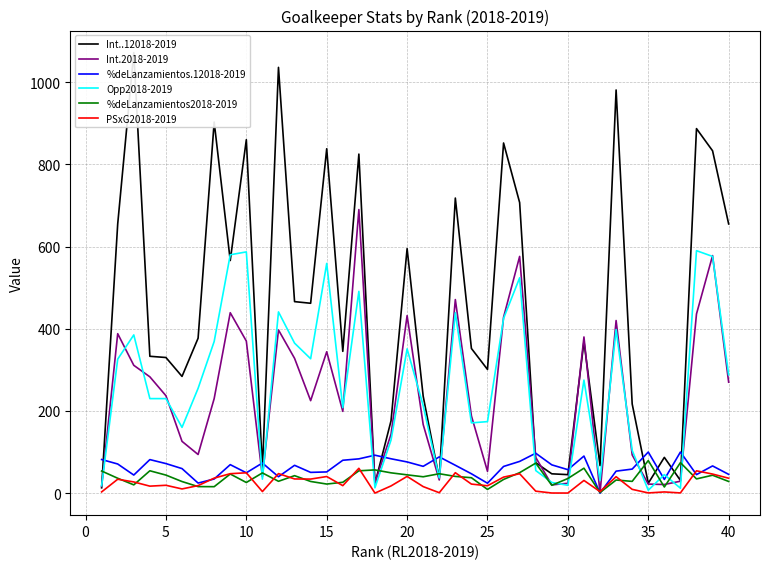

What is the highest value of the %deLanzamientos2018-2019 series?

79.2